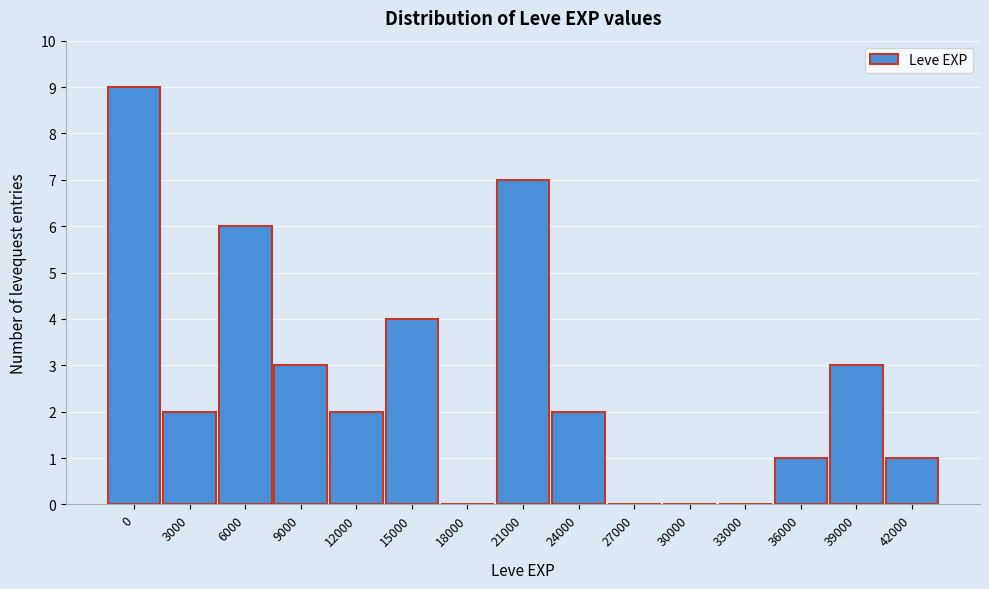

Reading left to right, what are all the values shown in this chart?

0=9	3000=2	6000=6	9000=3	12000=2	15000=4	18000=0	21000=7	24000=2	27000=0	30000=0	33000=0	36000=1	39000=3	42000=1